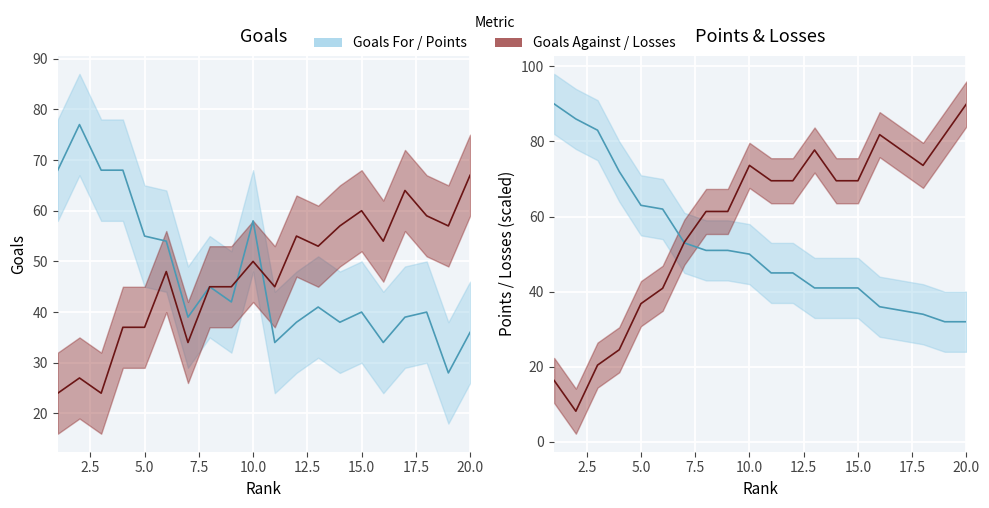

True or false: GF and GA cross at least once.

True